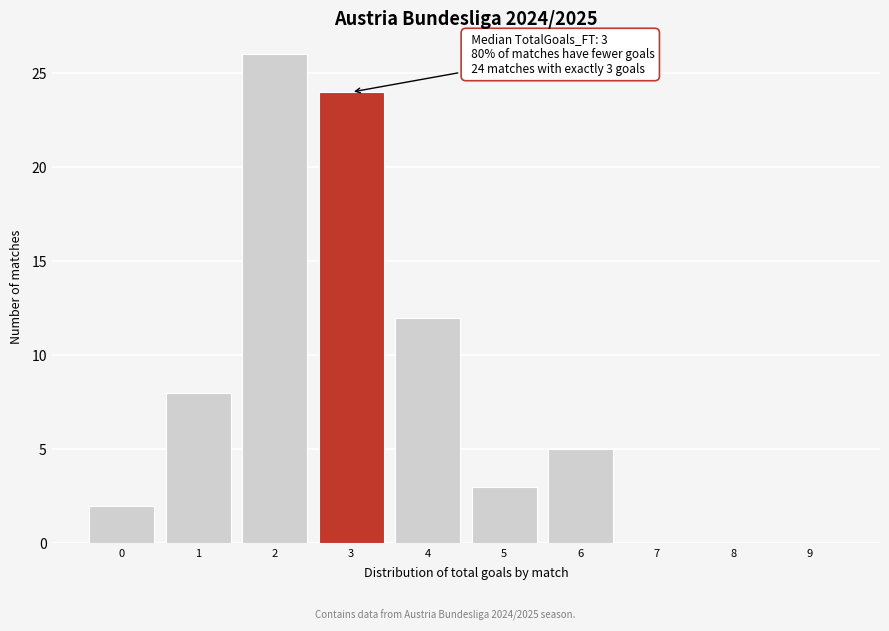

Reading left to right, transcribe all the data shown in this chart.

0=2	1=8	2=26	3=24	4=12	5=3	6=5	7=0	8=0	9=0